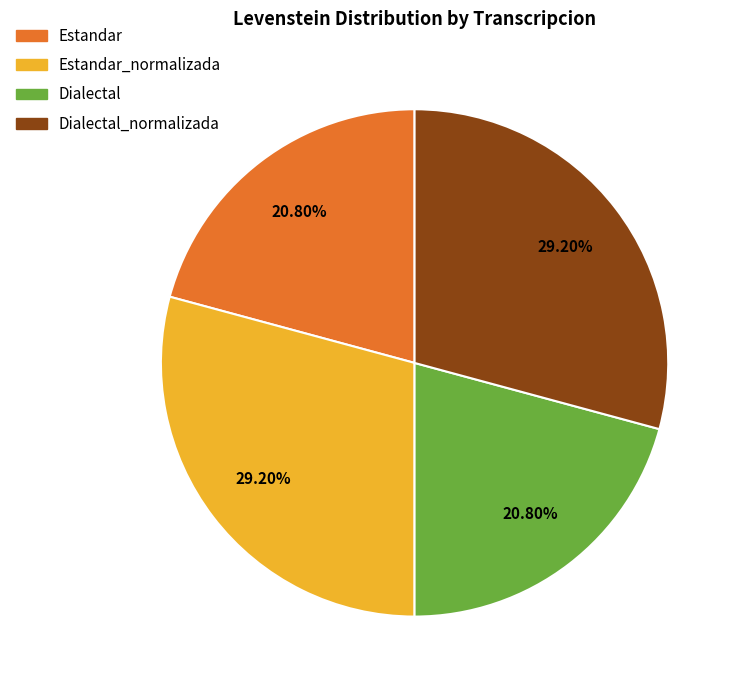

What percentage do Estandar_normalizada and Dialectal together represent?

50.0%